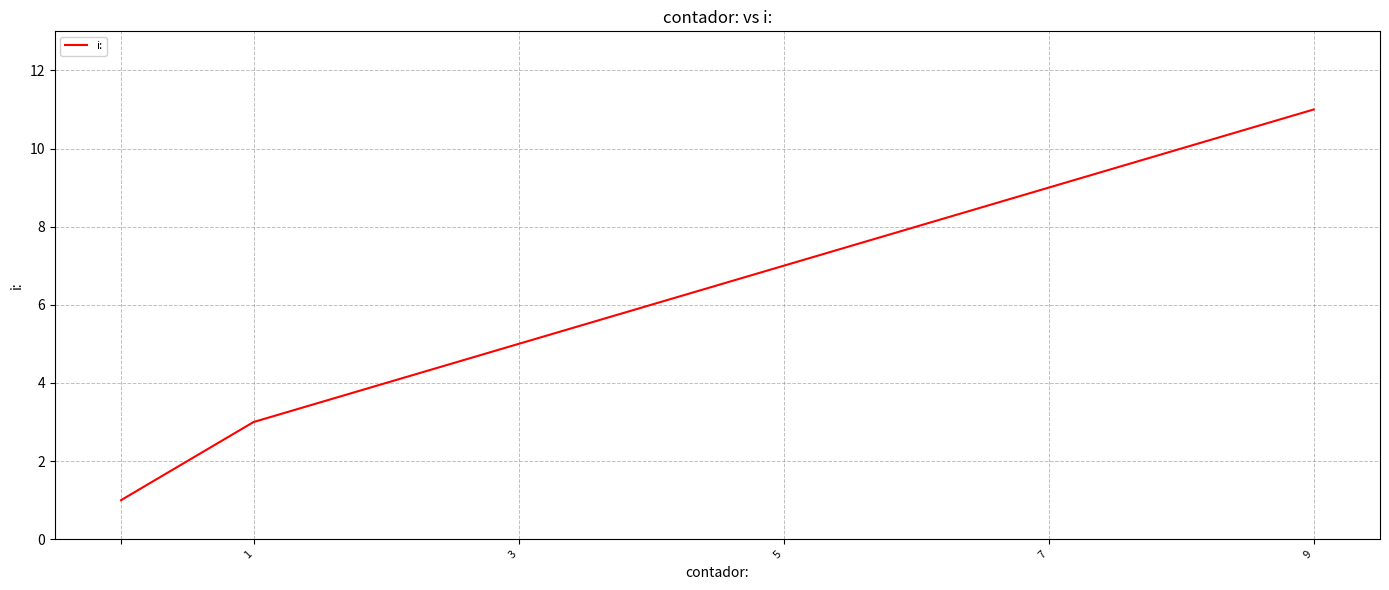

What is the sum of all values?

36